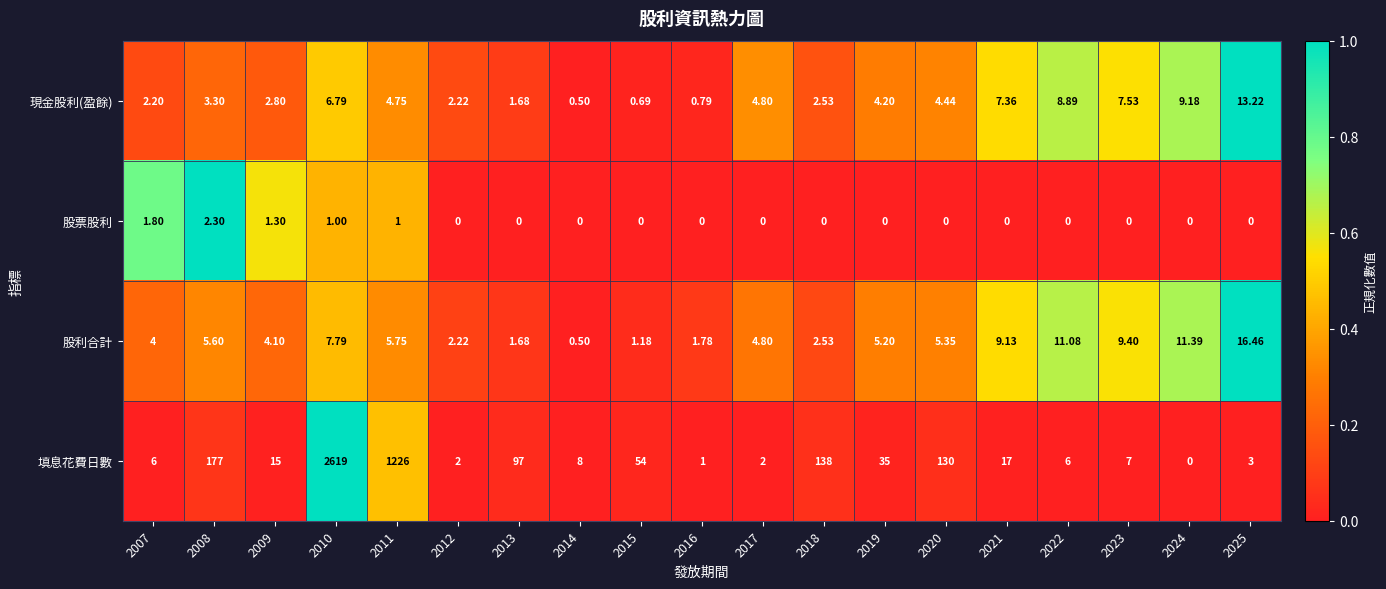

What is the difference between the highest and lowest values at 2017?

4.8